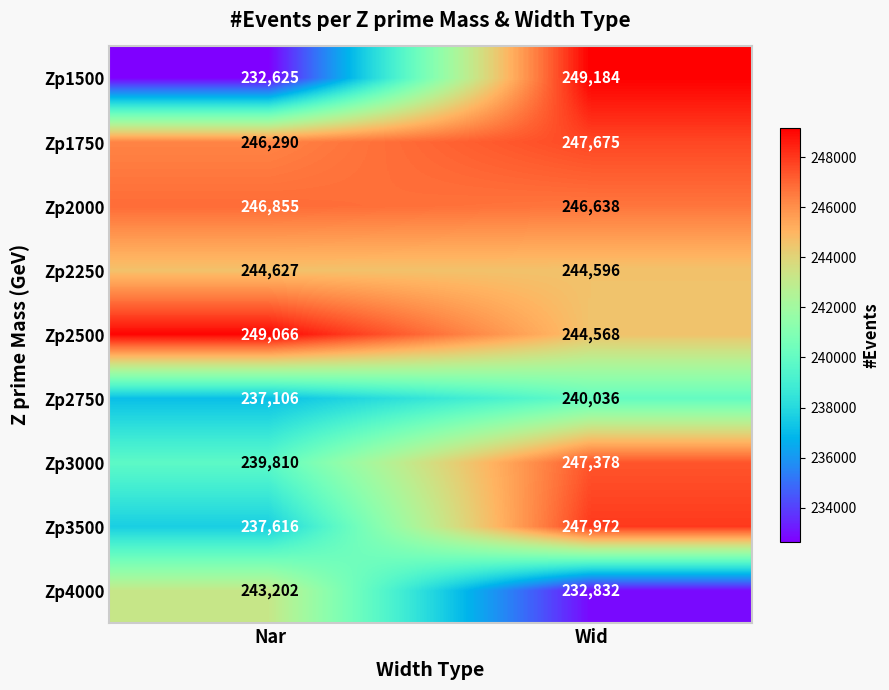

What is the sum of all Zp1750 values?

493965